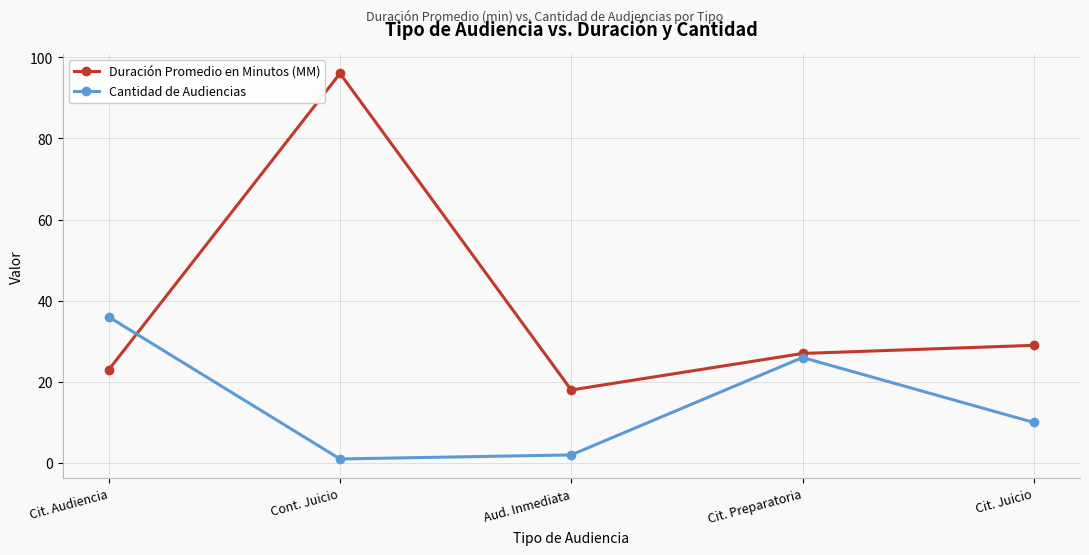

Reading left to right, extract all data points from this chart.

Duración Promedio en Minutos (MM): Cit. Audiencia=23	Cont. Juicio=96	Aud. Inmediata=18	Cit. Preparatoria=27	Cit. Juicio=29
Cantidad de Audiencias: Cit. Audiencia=36	Cont. Juicio=1	Aud. Inmediata=2	Cit. Preparatoria=26	Cit. Juicio=10